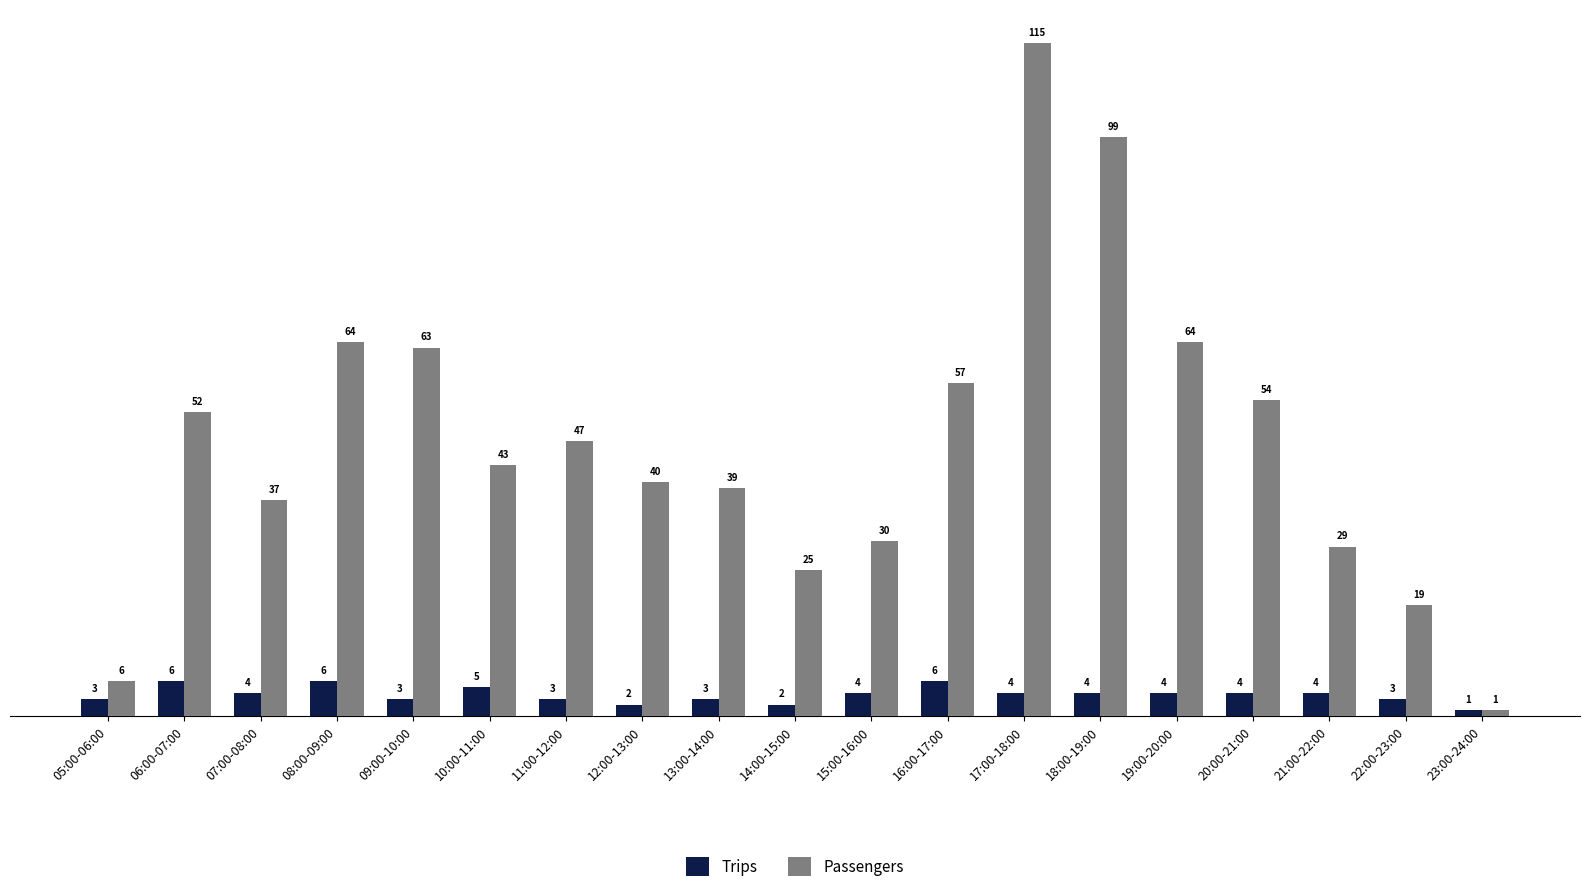

Is the value of Passengers at 22:00-23:00 greater than the value of Trips at 21:00-22:00?

Yes